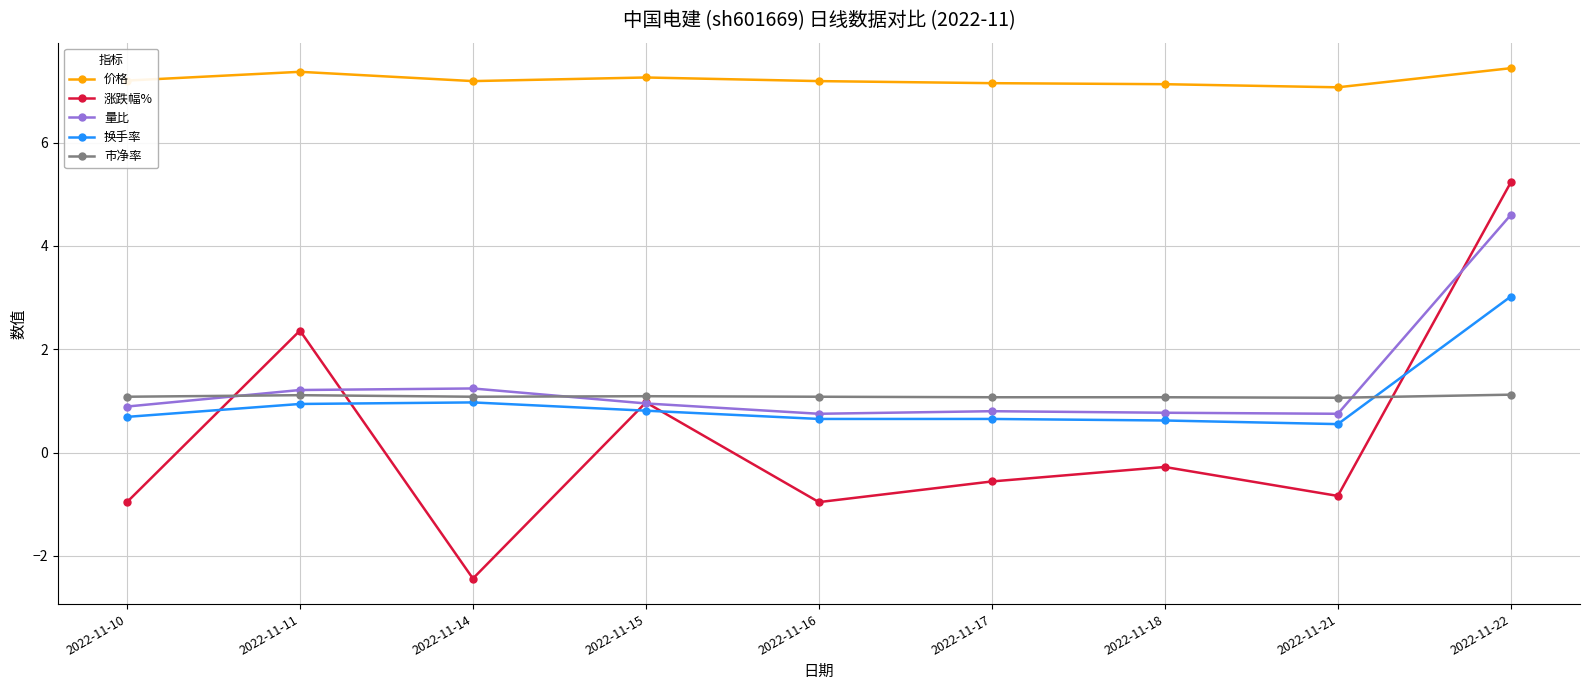

What is the value of the 价格 point at the 3rd from the left?

7.2